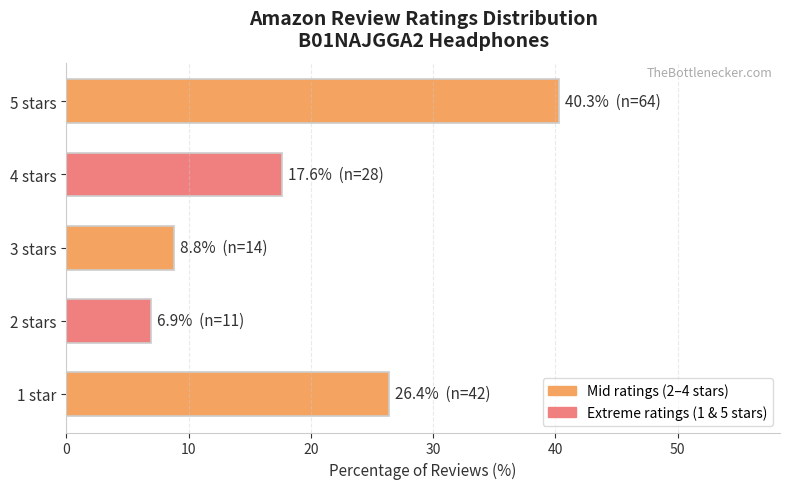

What is the maximum value shown in the chart?

40.3